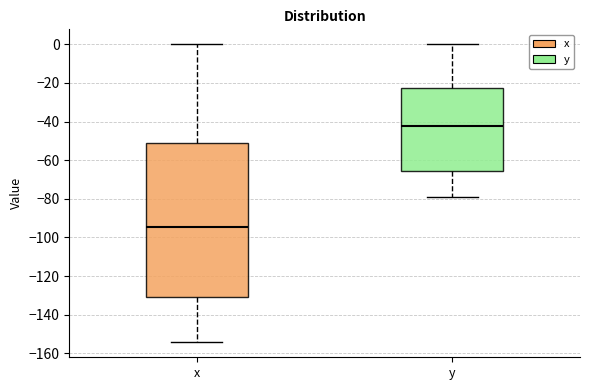

Reading left to right, read every box against the y-axis: the position of its median line, the range the box covers, and the ends of its whiskers. The values are not printed on the chart, so give them approximately, as read against the axis.

x: median -94, box -130 to -52, whiskers -154 to 0
y: median -42, box -66 to -22, whiskers -78 to 0